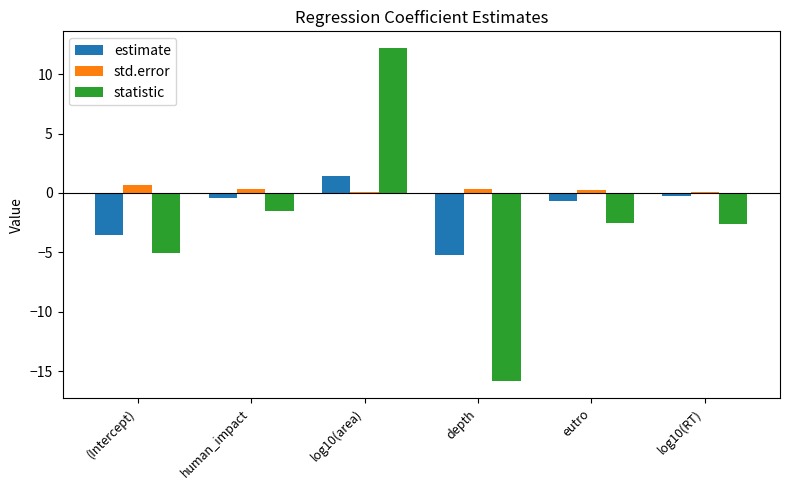

What is the value of the estimate bar at the 1st from the left?

-3.5